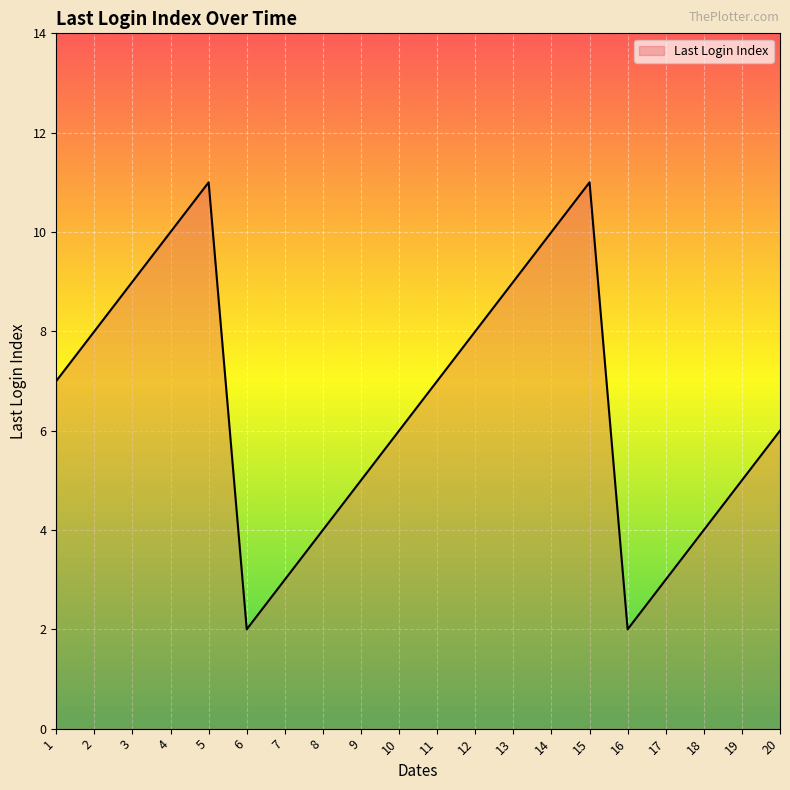

Approximately how many times larger is the value at 9 compared to 19?

1.0